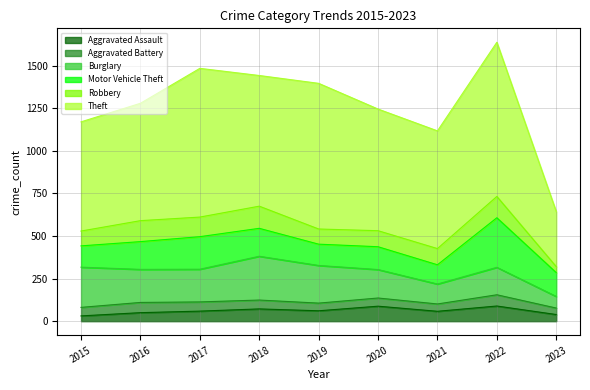

In Aggravated Battery, how many points are lower than both neighbors (excluding endpoints)?

2